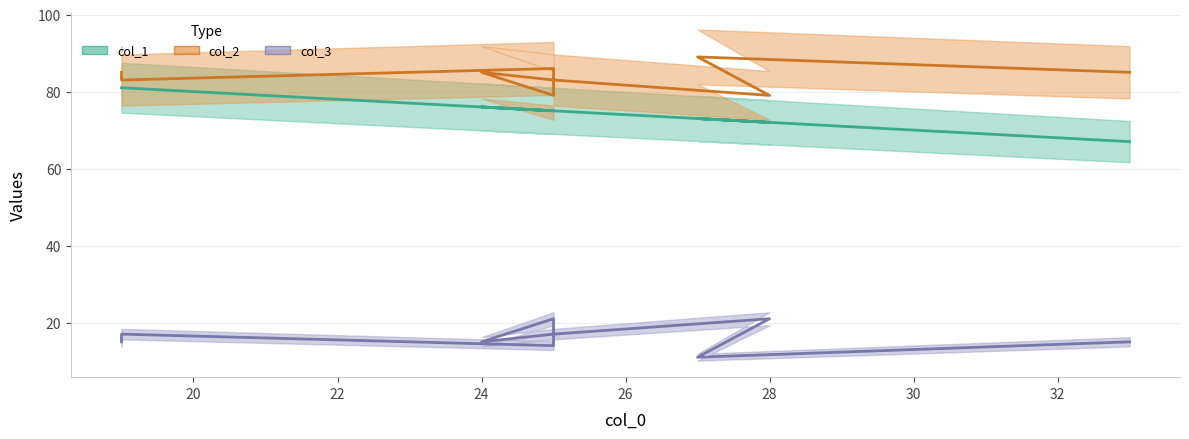

What is the label of the 5th point from the left?

24